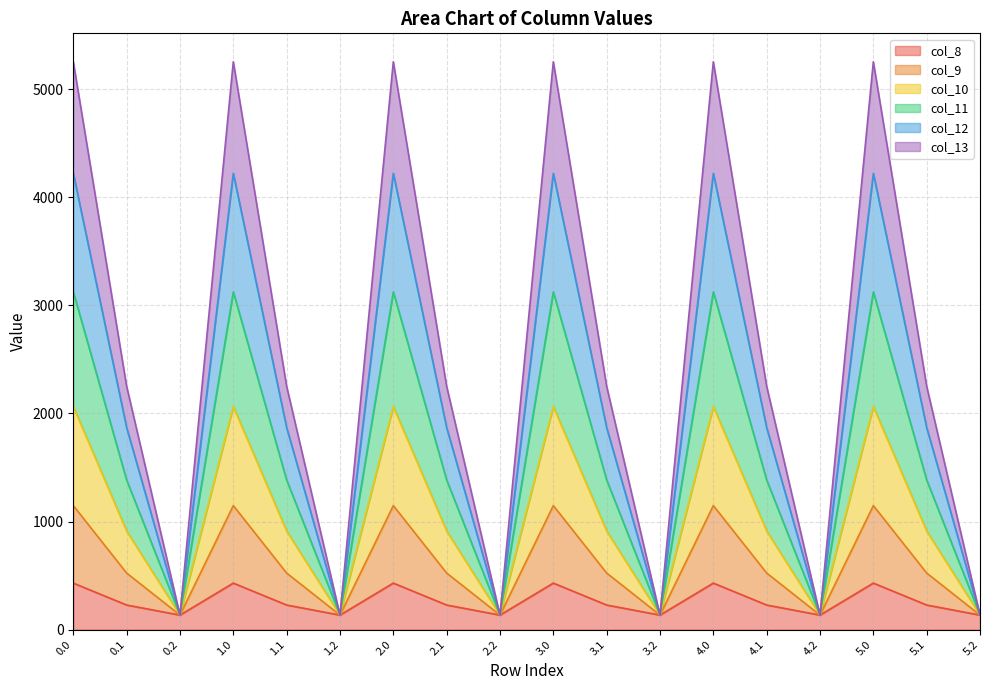

Does the chart have visible grid lines?

Yes